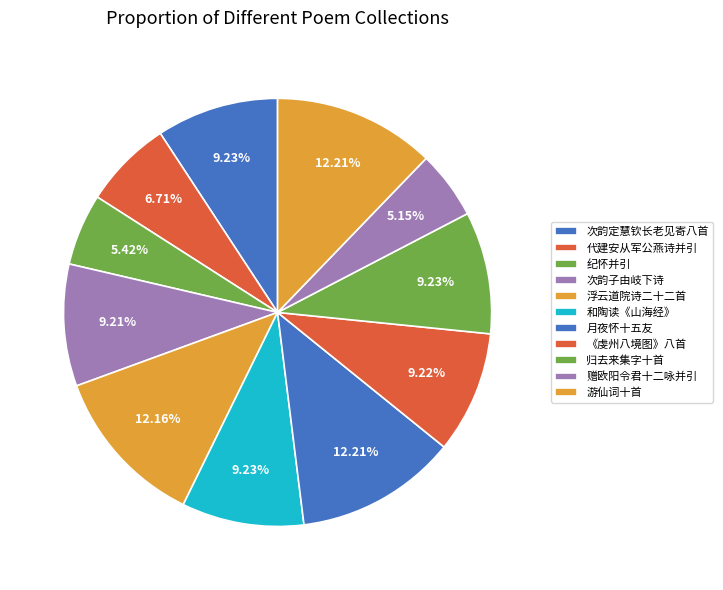

Count the number of slices in the pie.

11